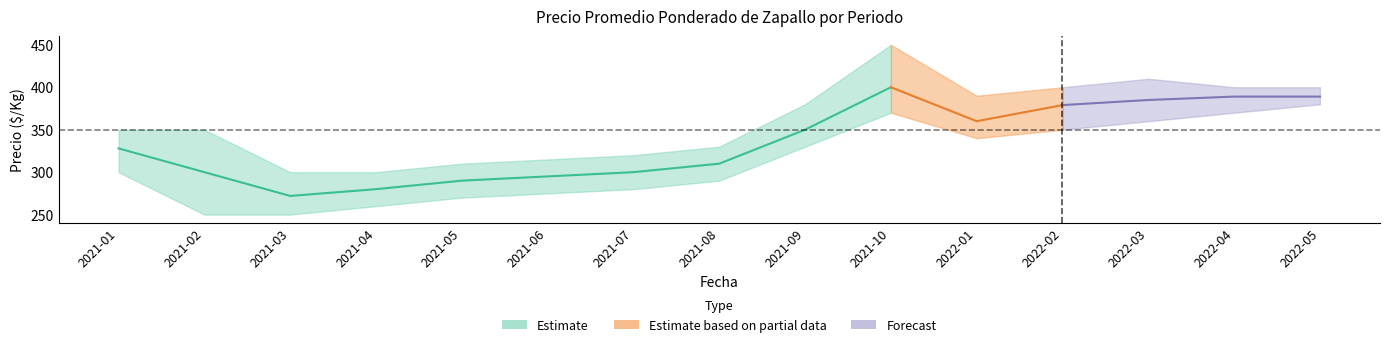

What is the approximate value of Precio minimo at 2022-05?

380